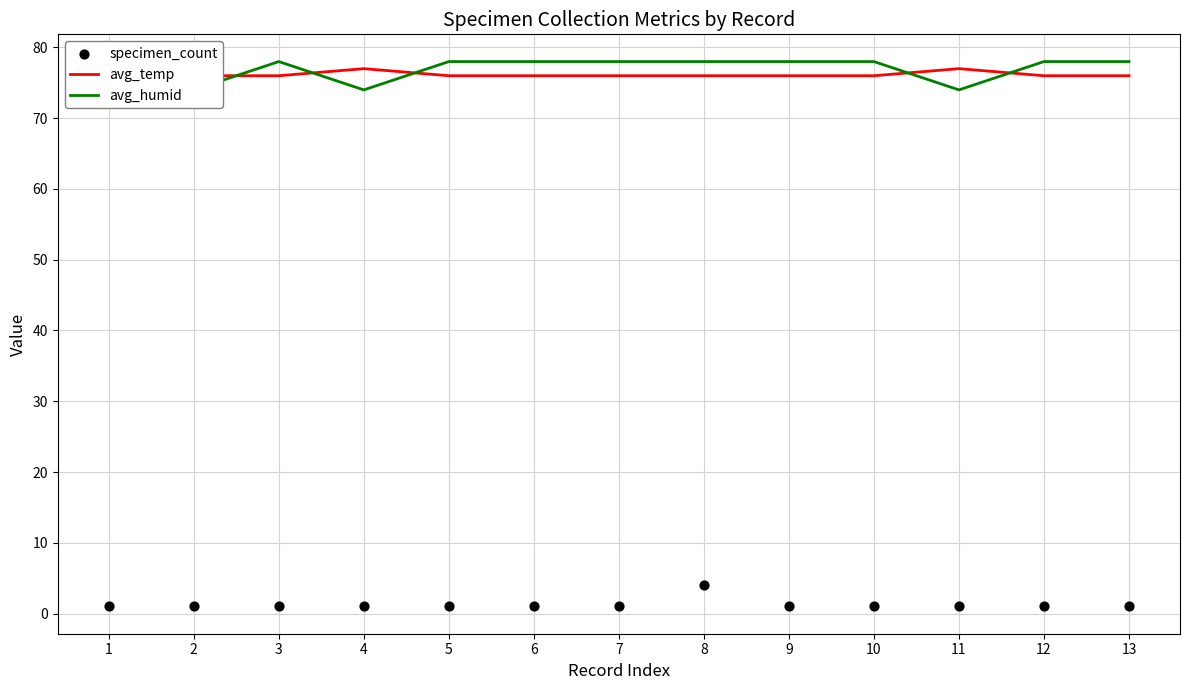

Which series has the largest total across all categories?

avg_humid